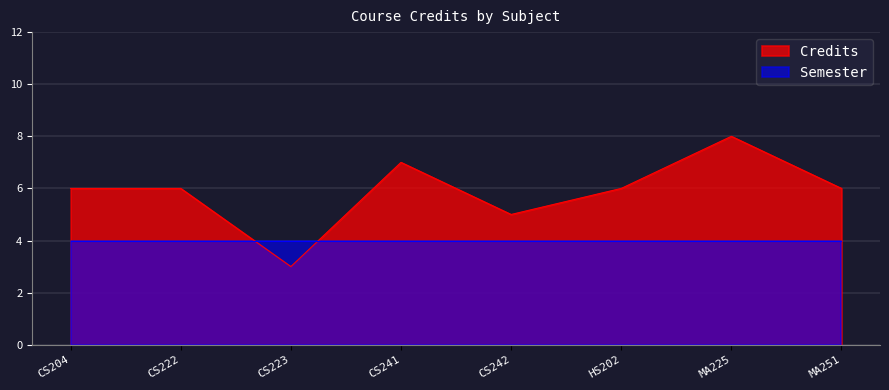

Which has a higher value, CS204 or HS202?

CS204